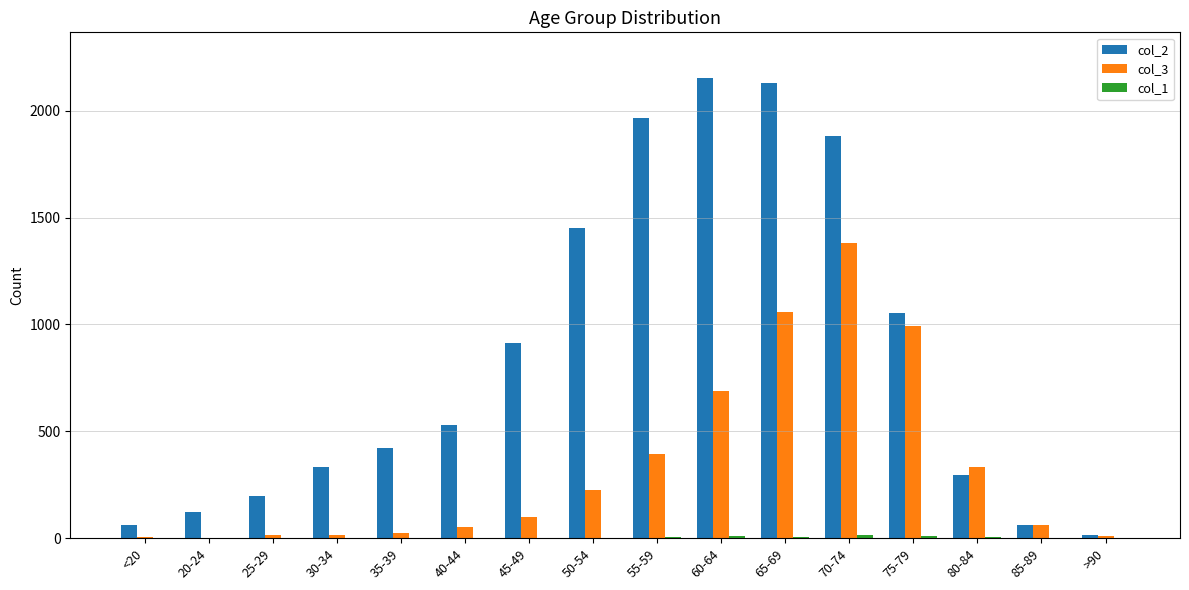

At which label is col_3 closest to 691?

60-64